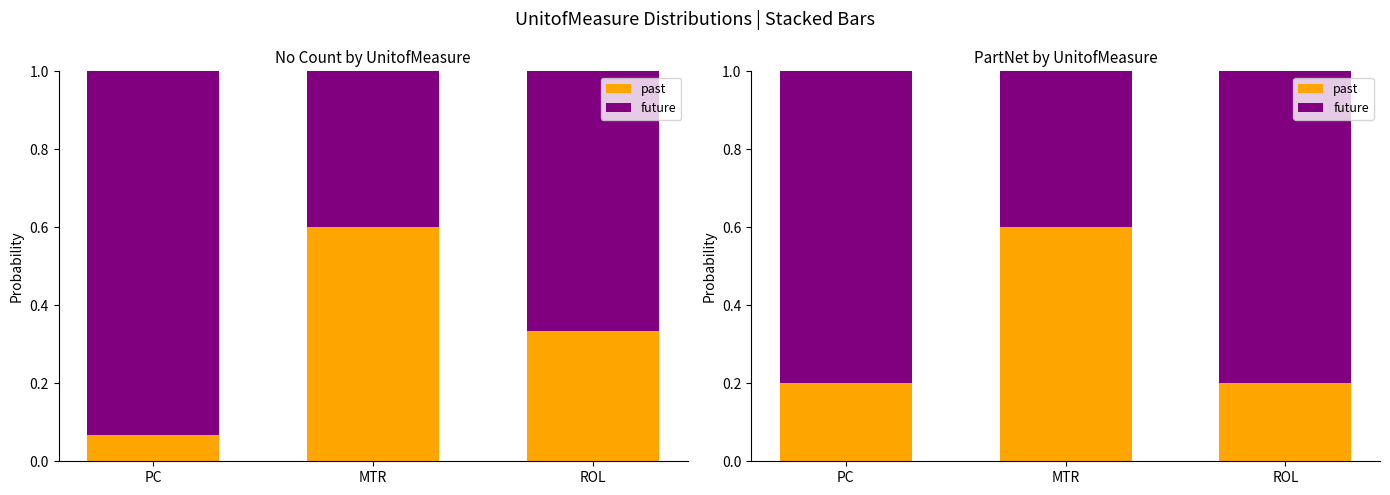

Is it true that future equals 0.8 at ROL?

True